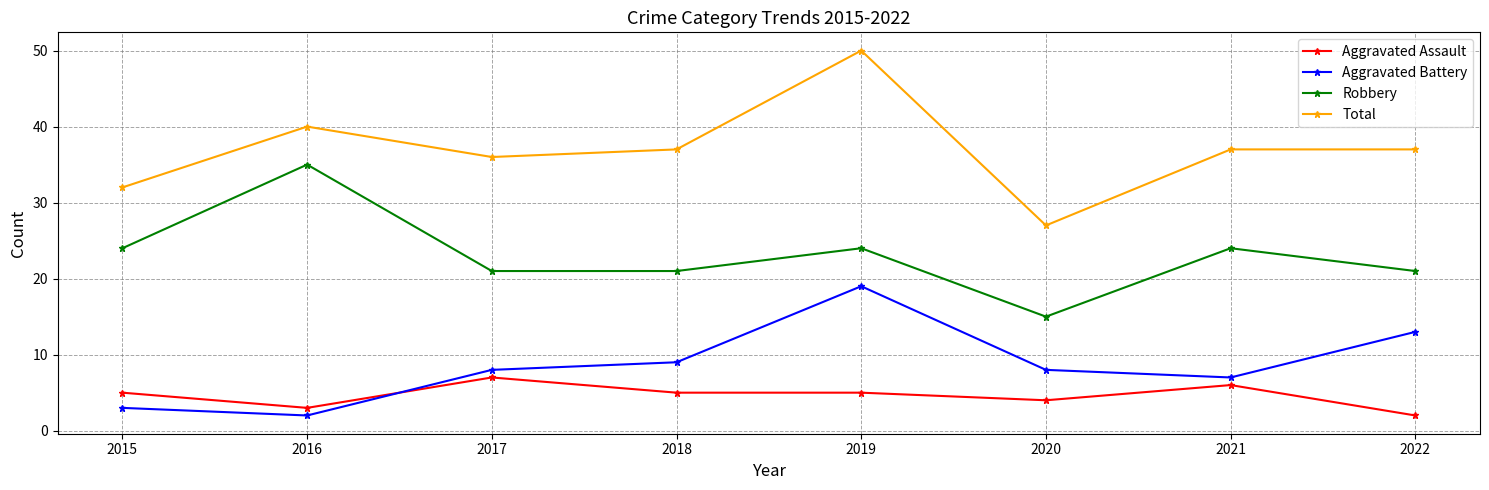

How many distinct data groups are displayed?

4